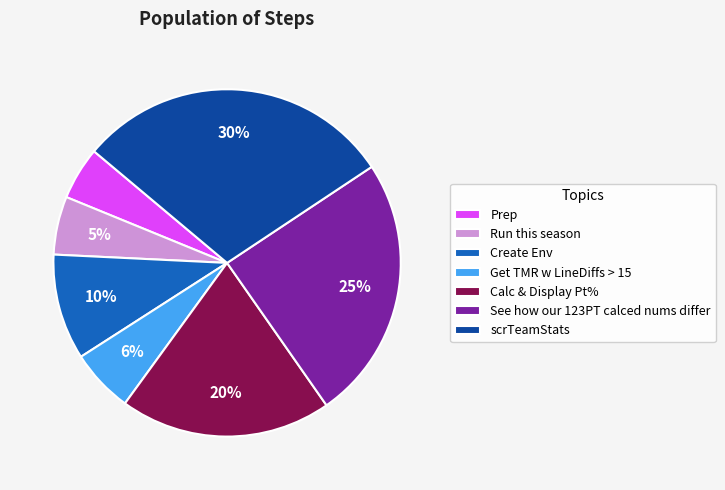

Between Calc & Display Pt% and See how our 123PT calced nums differ, which is larger?

See how our 123PT calced nums differ